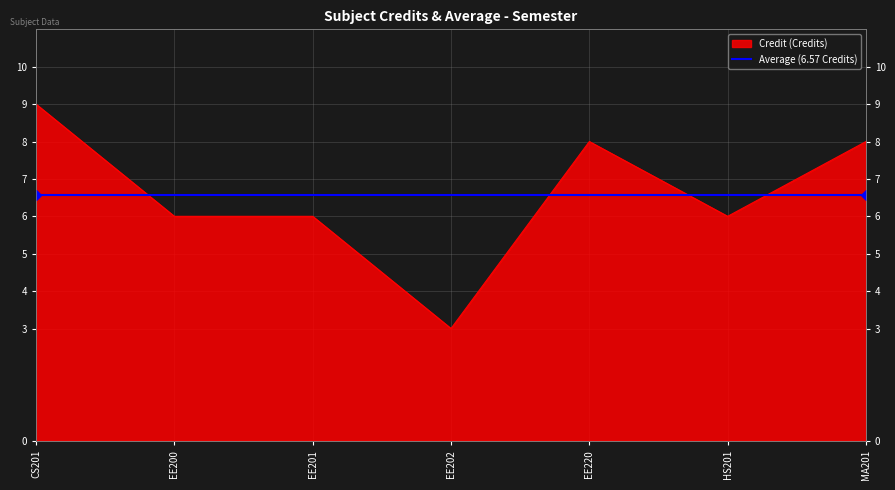

How many points are higher than both their immediate neighbors (excluding endpoints)?

1